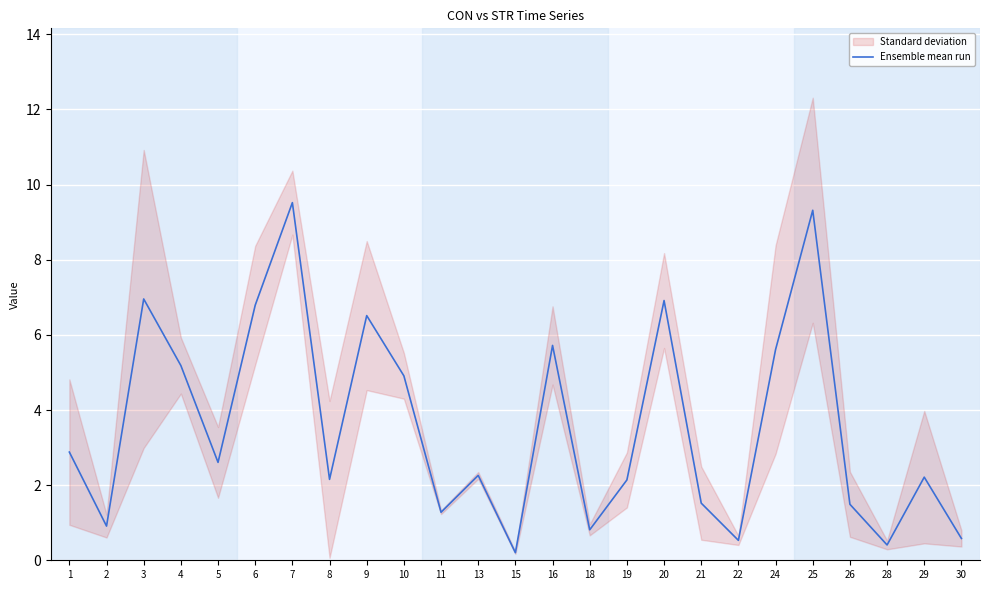

What is the smallest value displayed?

0.2